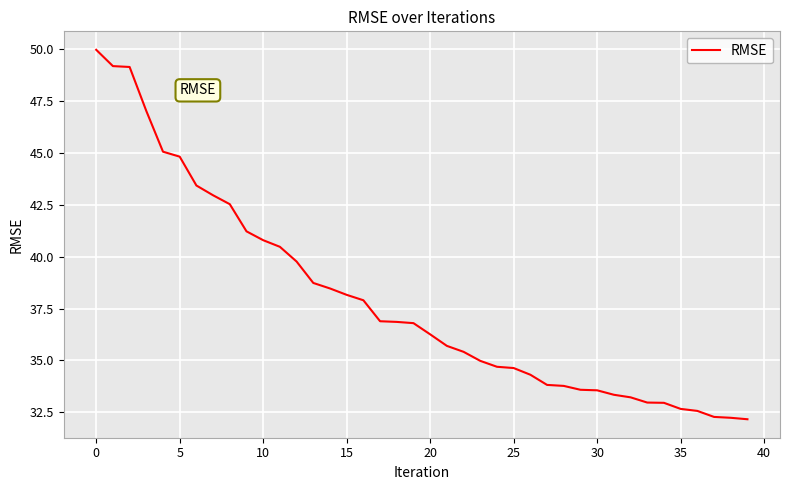

What is the minimum value shown in the chart?

32.2